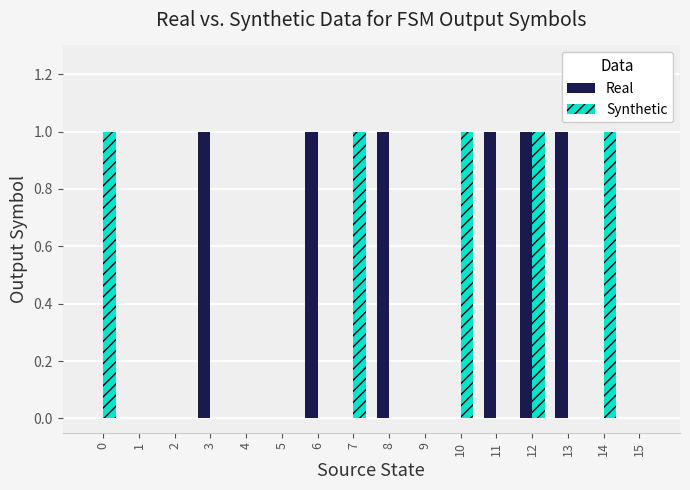

Which series changed the most between 0 and 2?

Synthetic